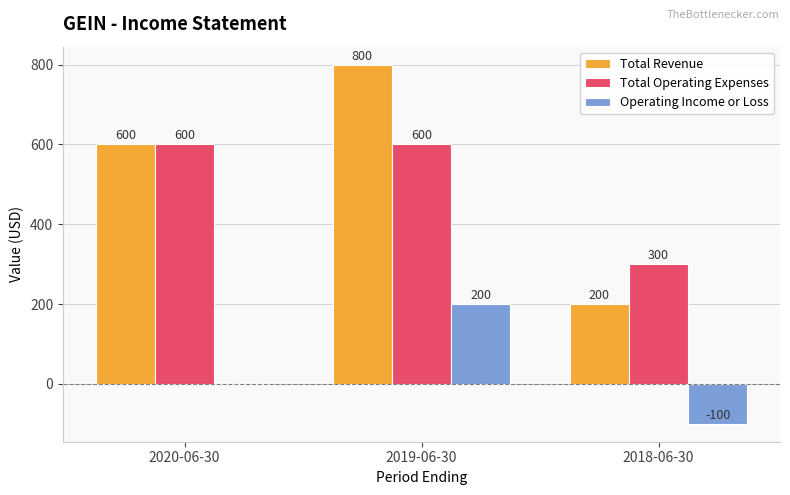

At which category does the chart reach its peak across all series?

2019-06-30